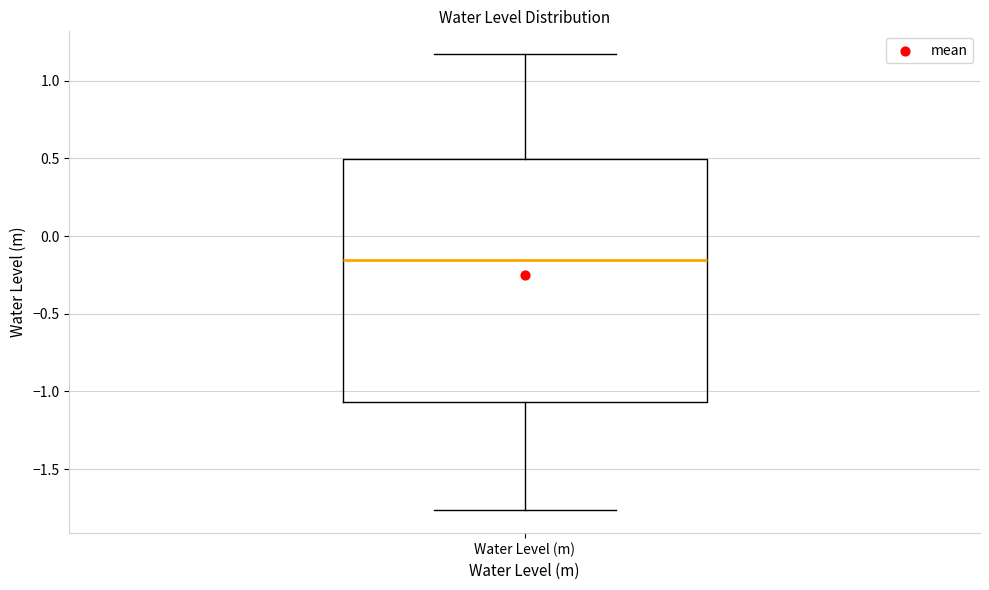

Where does the lower whisker of the box for Water Level (m) end on the y-axis? The values are not printed on the chart, so give them approximately, as read against the axis.

-1.75